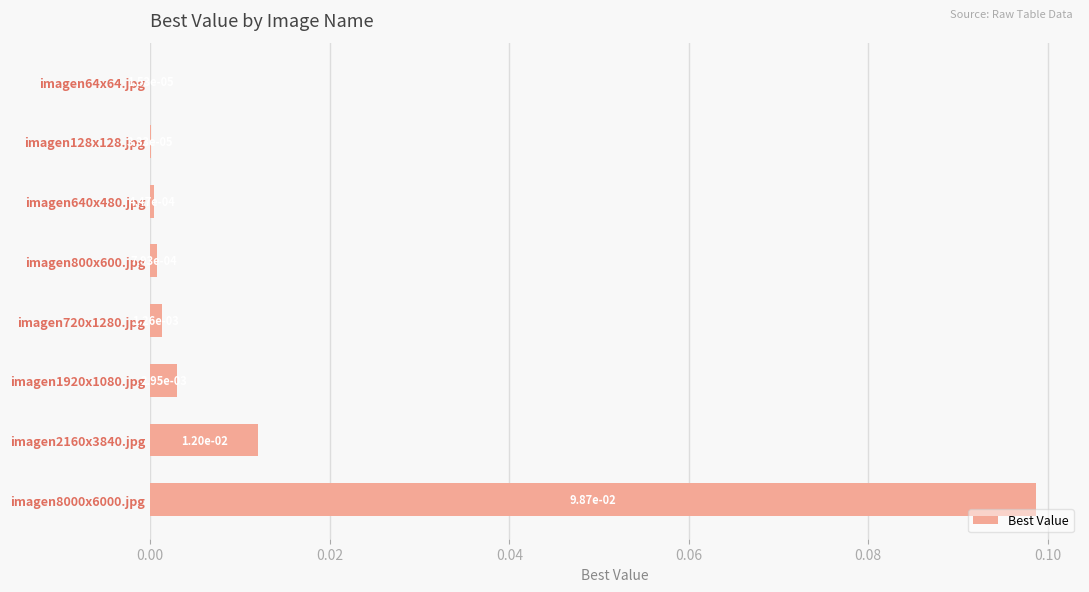

Which label corresponds to the largest value in the chart?

imagen8000x6000.jpg